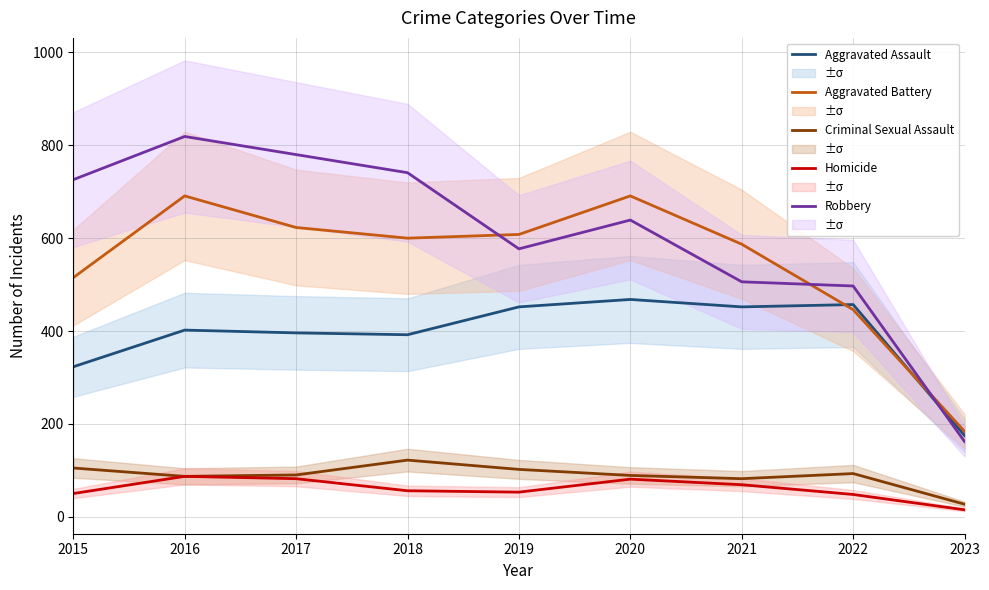

The value of Aggravated Assault at 2023 is 263. True or false?

False